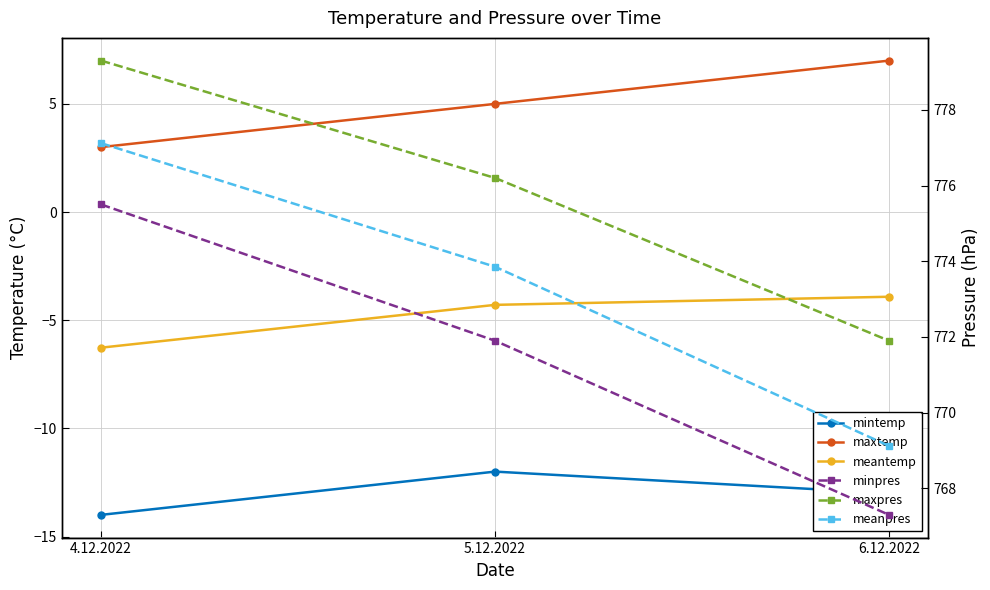

What is the sum of the meantemp values at 5.12.2022 and 6.12.2022?

-8.2